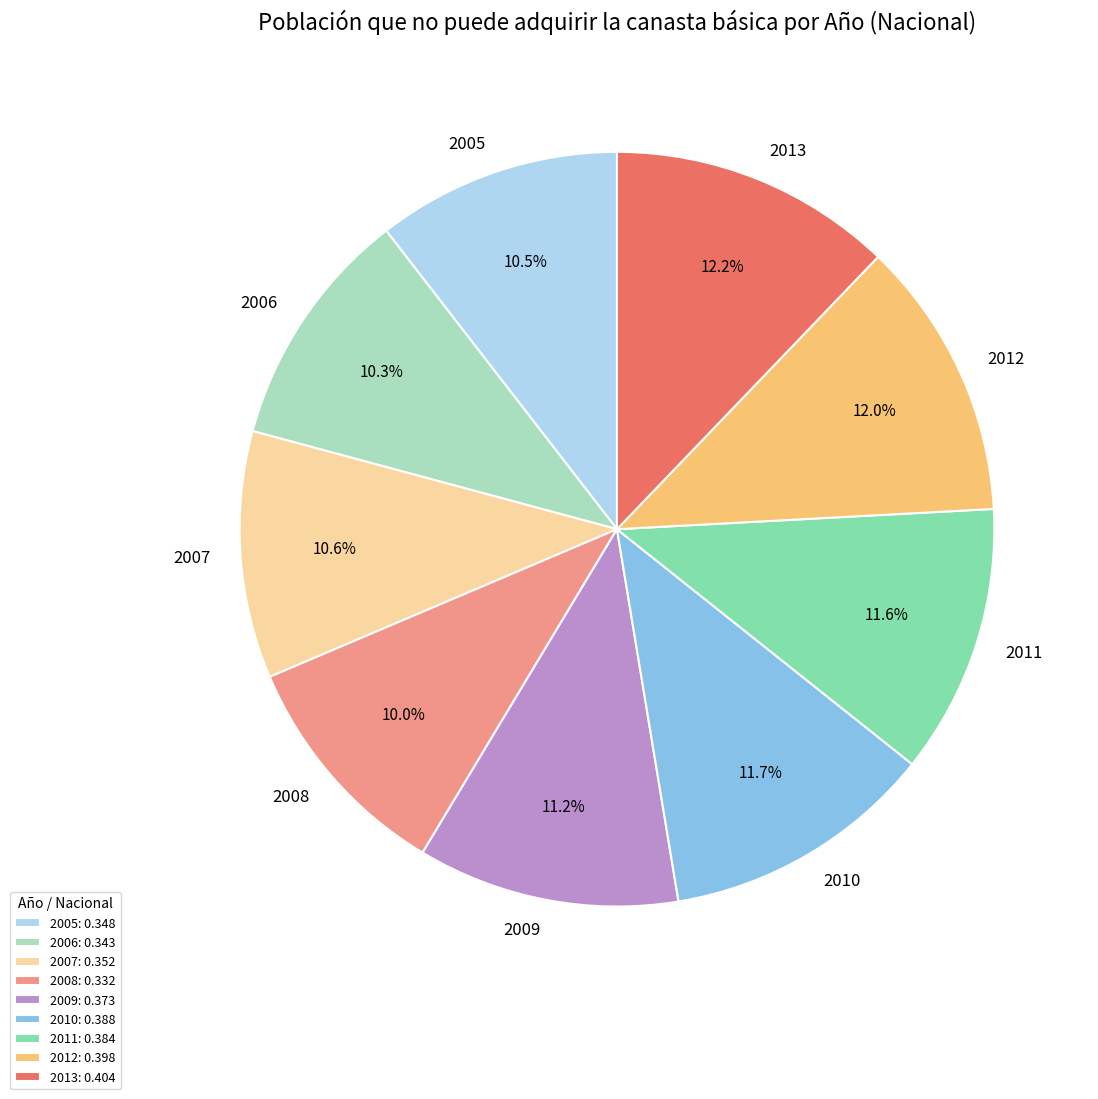

Does 2008 account for over 50% of the chart?

No